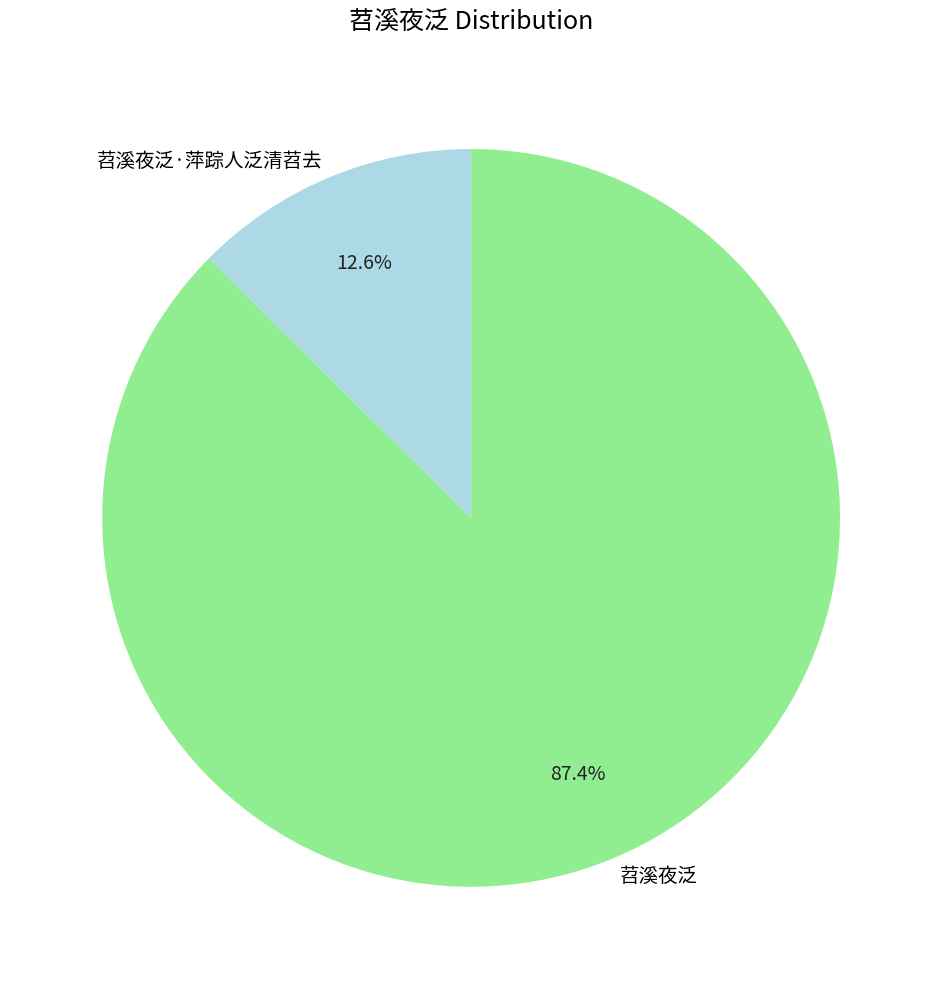

Combined, what portion of the pie is 苕溪夜泛 and 苕溪夜泛·萍踪人泛清苕去?

100.0%